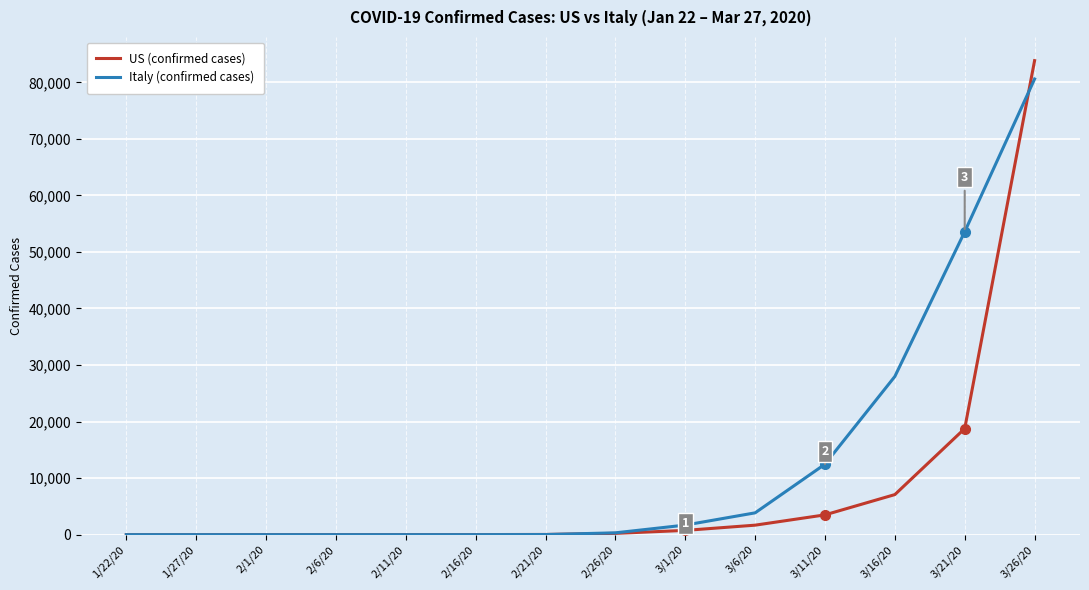

At which label is Italy (confirmed cases) closest to 40294?

3/16/20